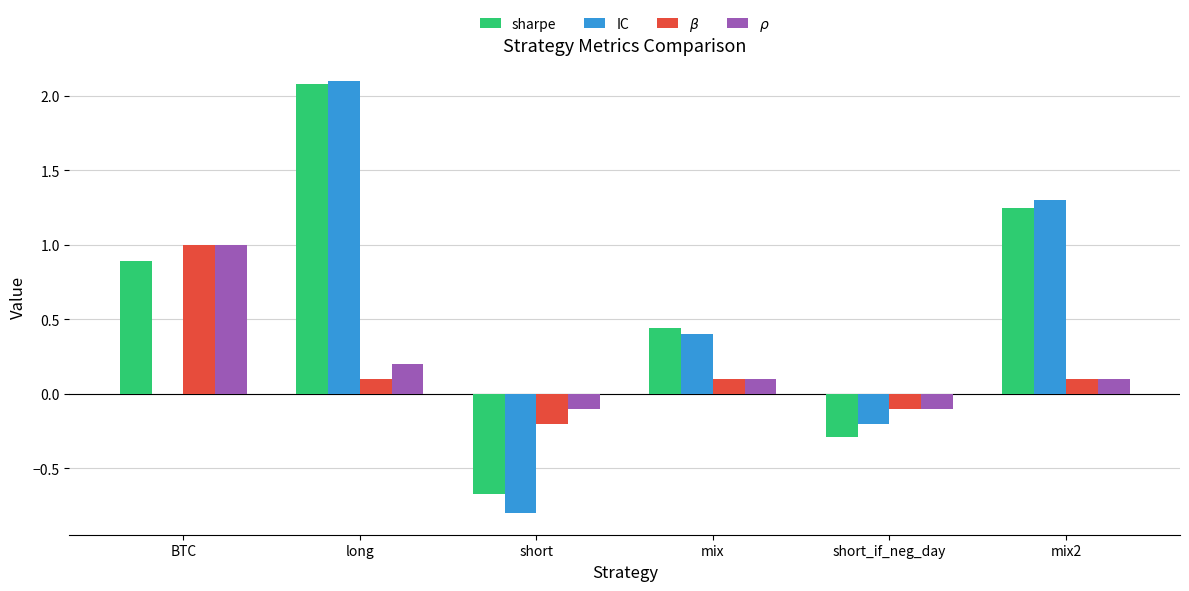

At which label is IC closest to 0?

BTC